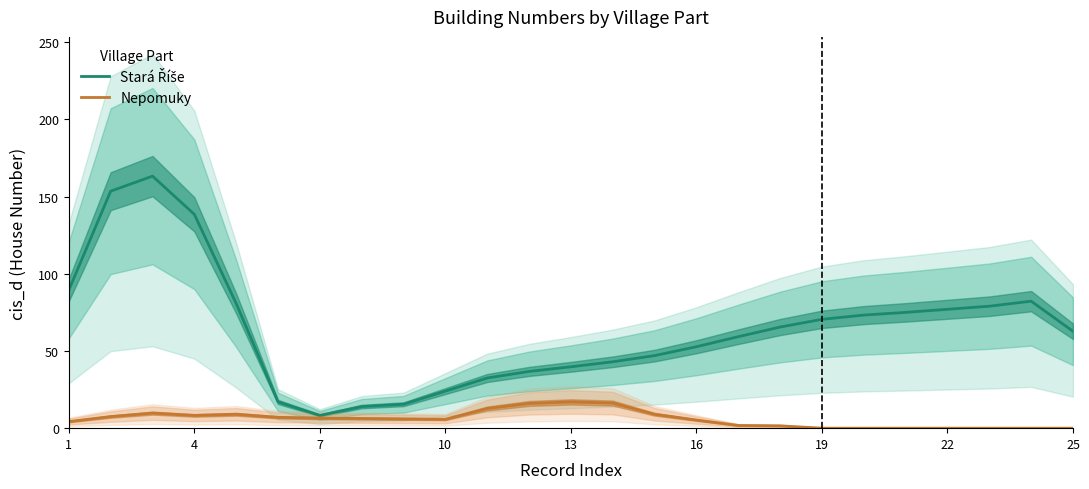

Is it true that Nepomuky equals 6.5 at 7?

True